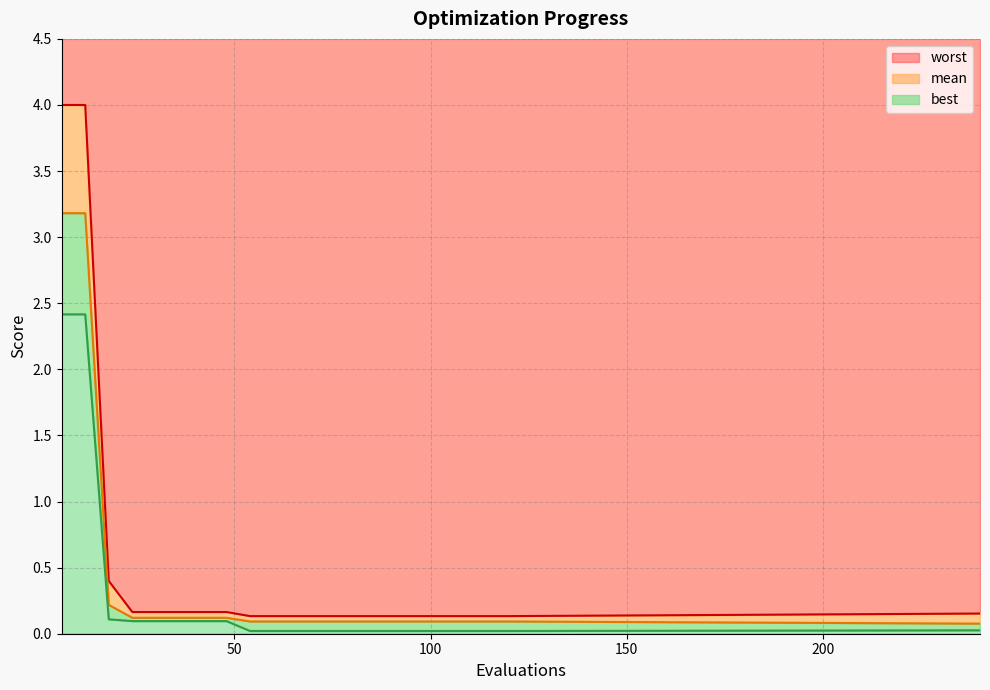

True or false: worst and best intersect in this chart.

False